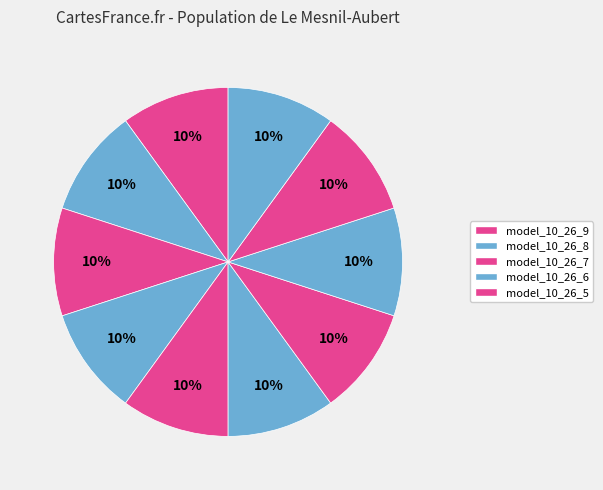

Count the number of slices in the pie.

10